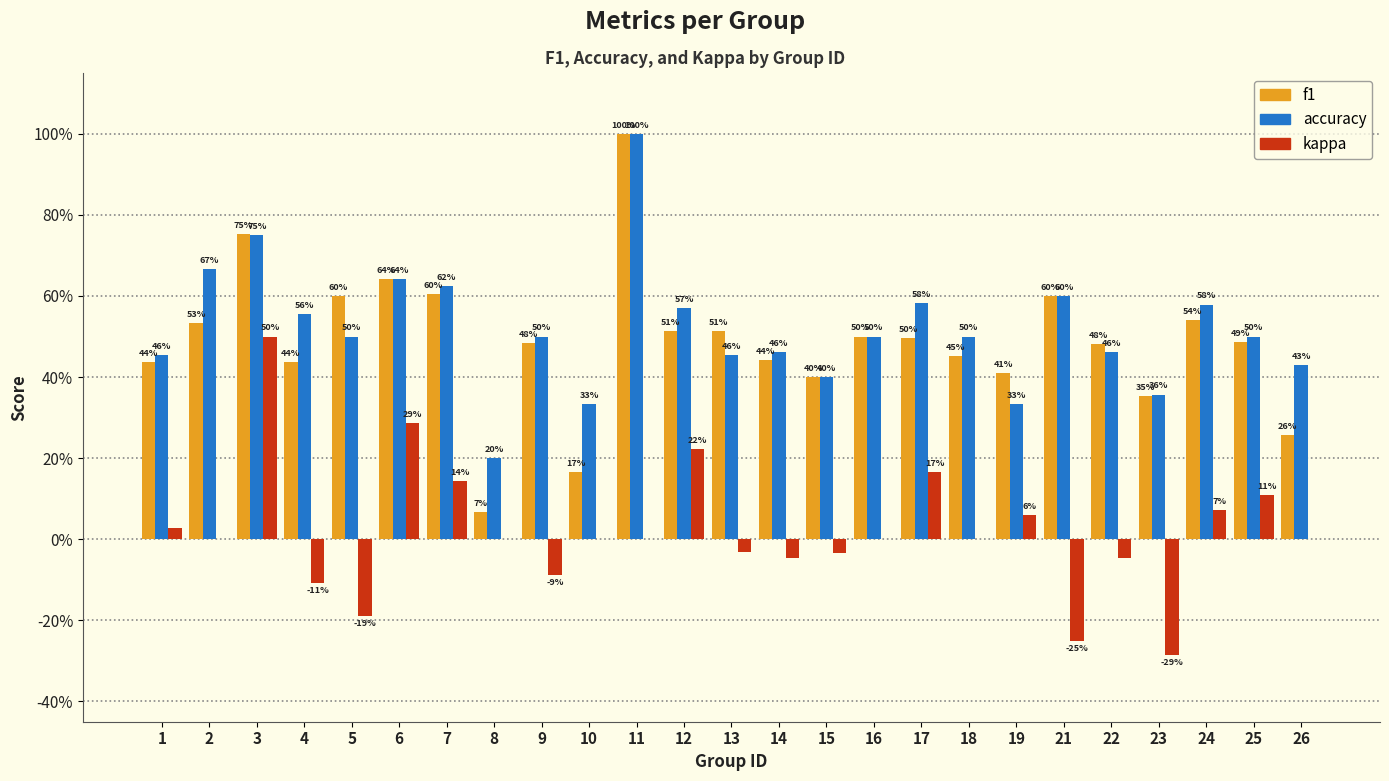

What are all the series names shown in the legend?

f1, accuracy, kappa